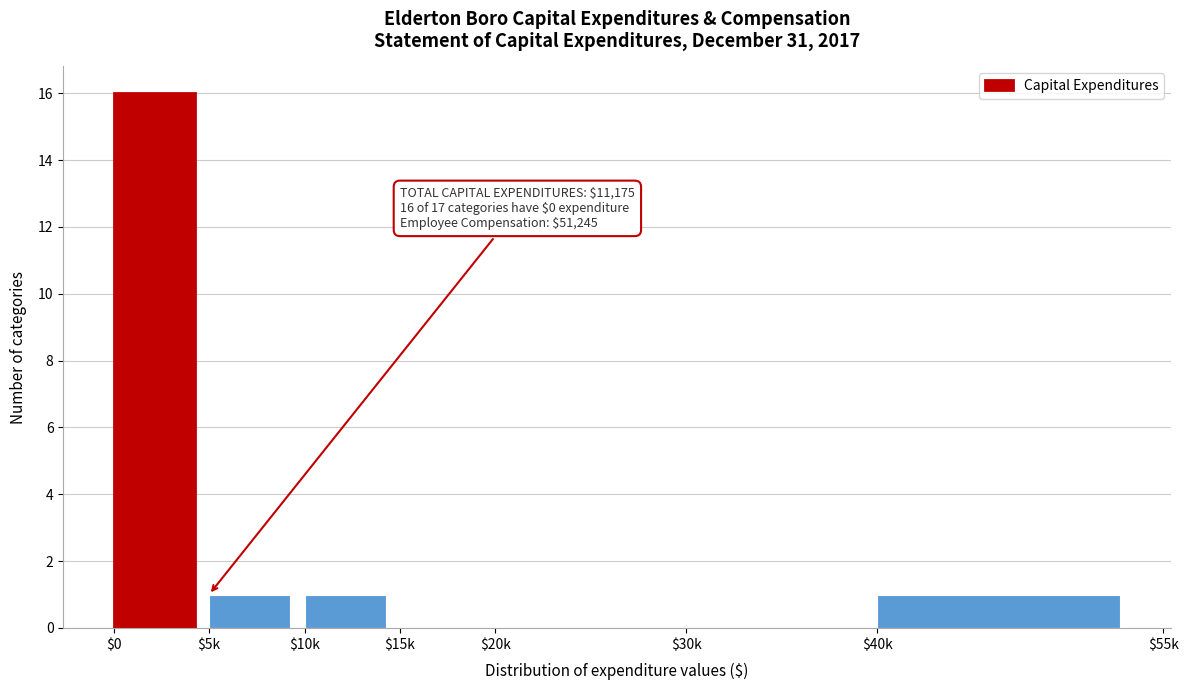

What is the sum of all values?

19